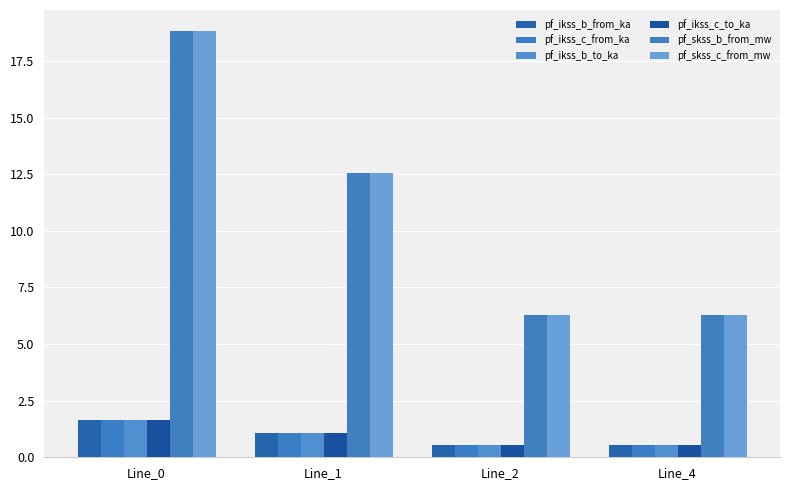

Which series changed the most between Line_0 and Line_2?

pf_skss_b_from_mw